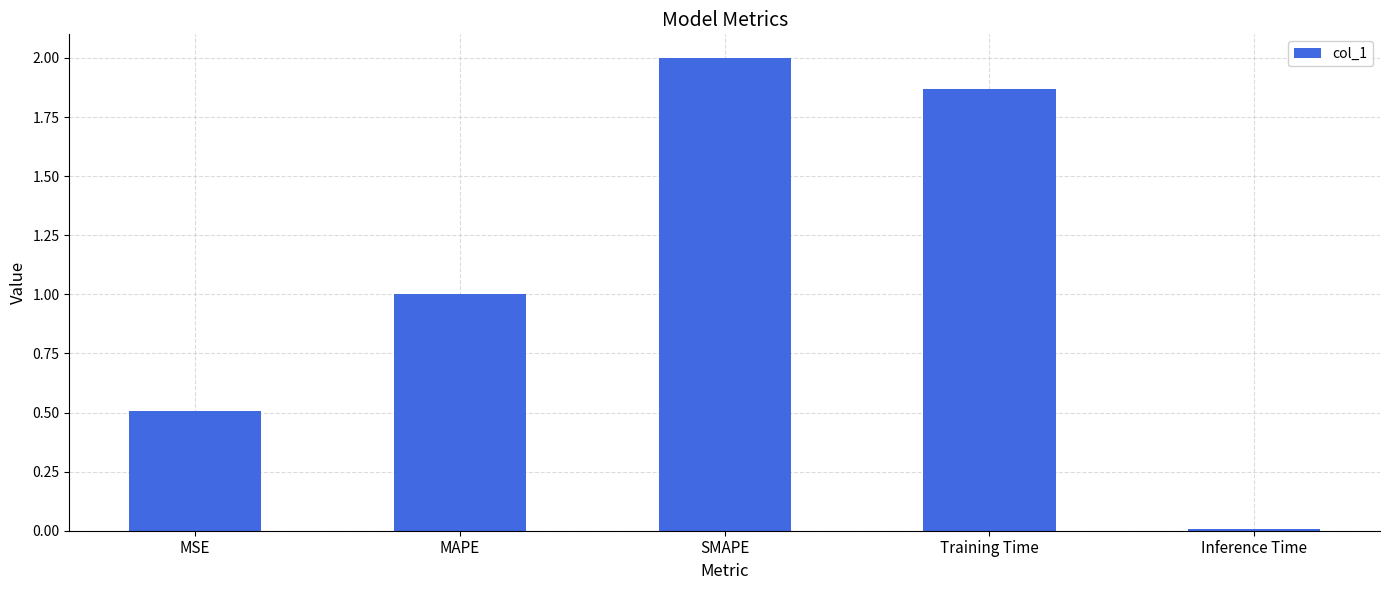

What is the approximate value at MAPE?

1.0